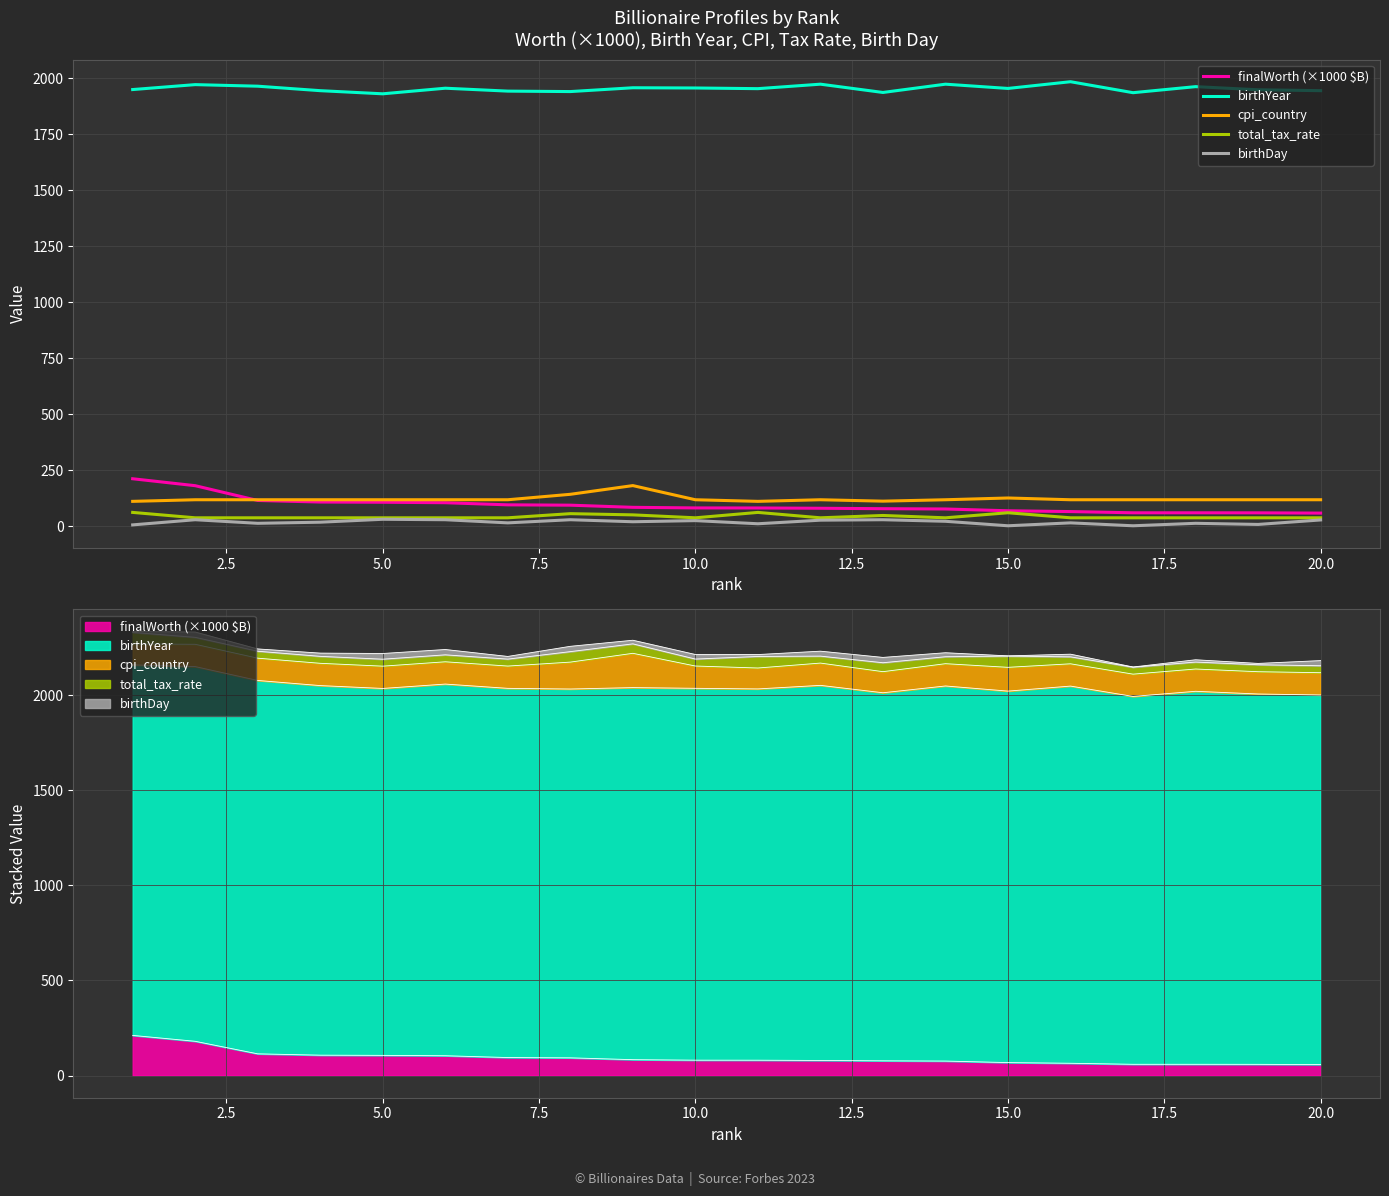

What is the maximum value shown in the chart?

1984.0